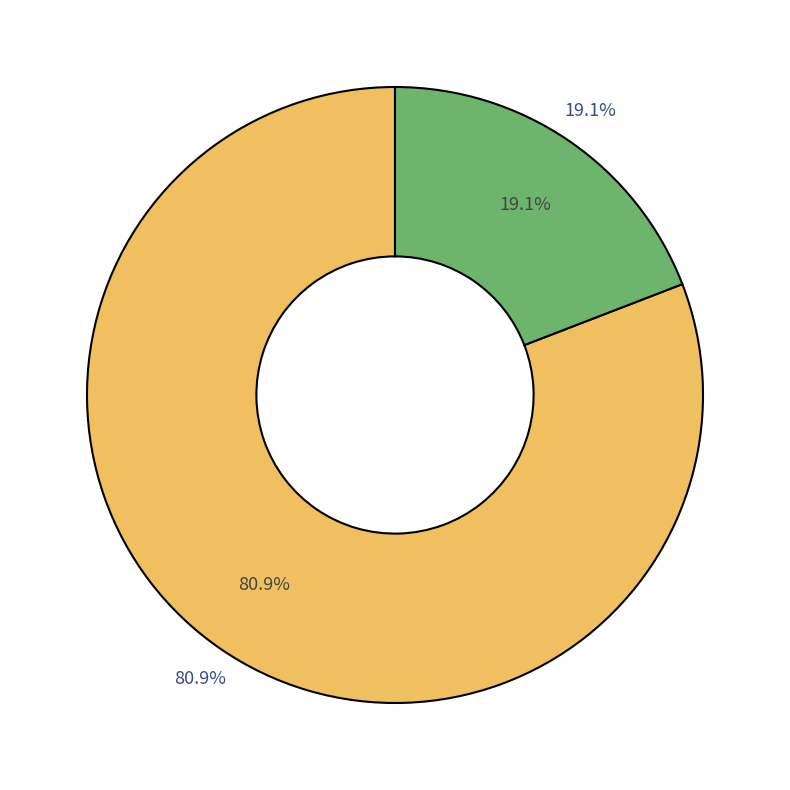

Combined, what portion of the pie is 385832 and 739244?

100.0%